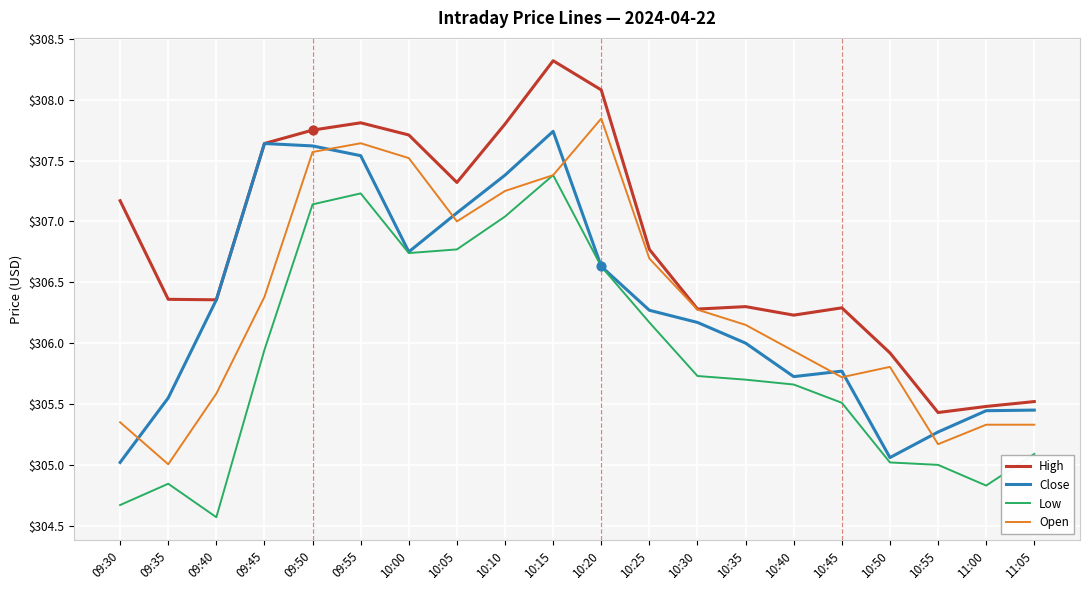

What is the difference between the highest and lowest values at 10:25?

0.6